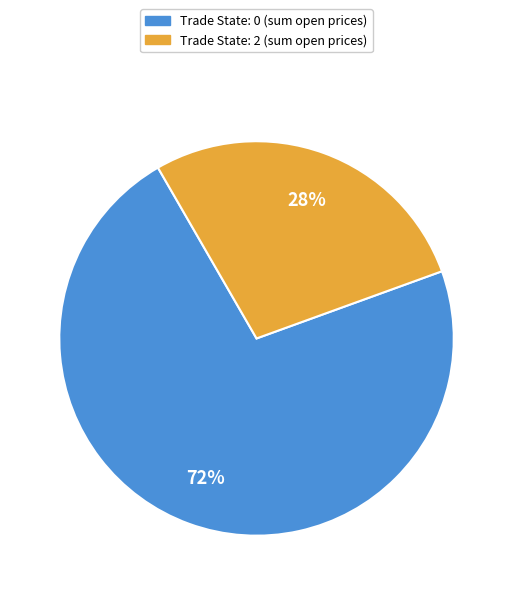

Is there any slice that represents more than half of the pie?

Yes